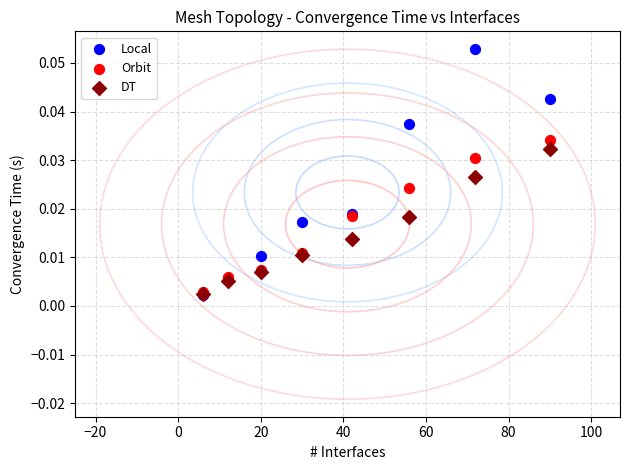

What are all the series names shown in the legend?

Local, Orbit, DT